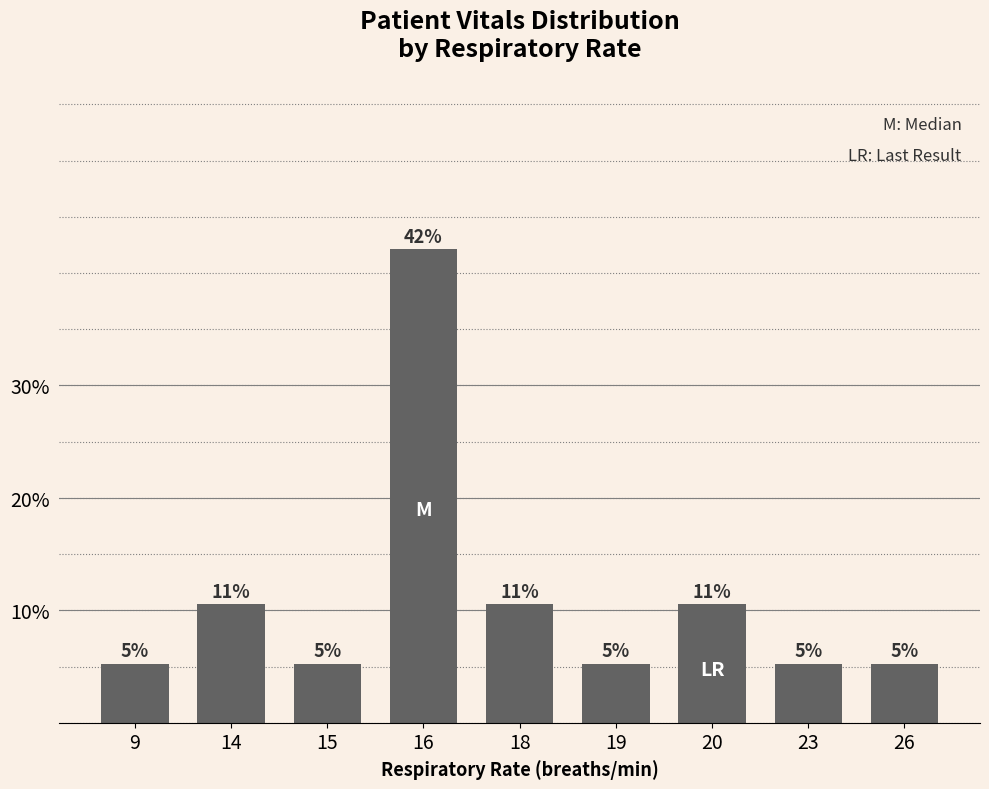

What is the approximate value at 26?

0.1